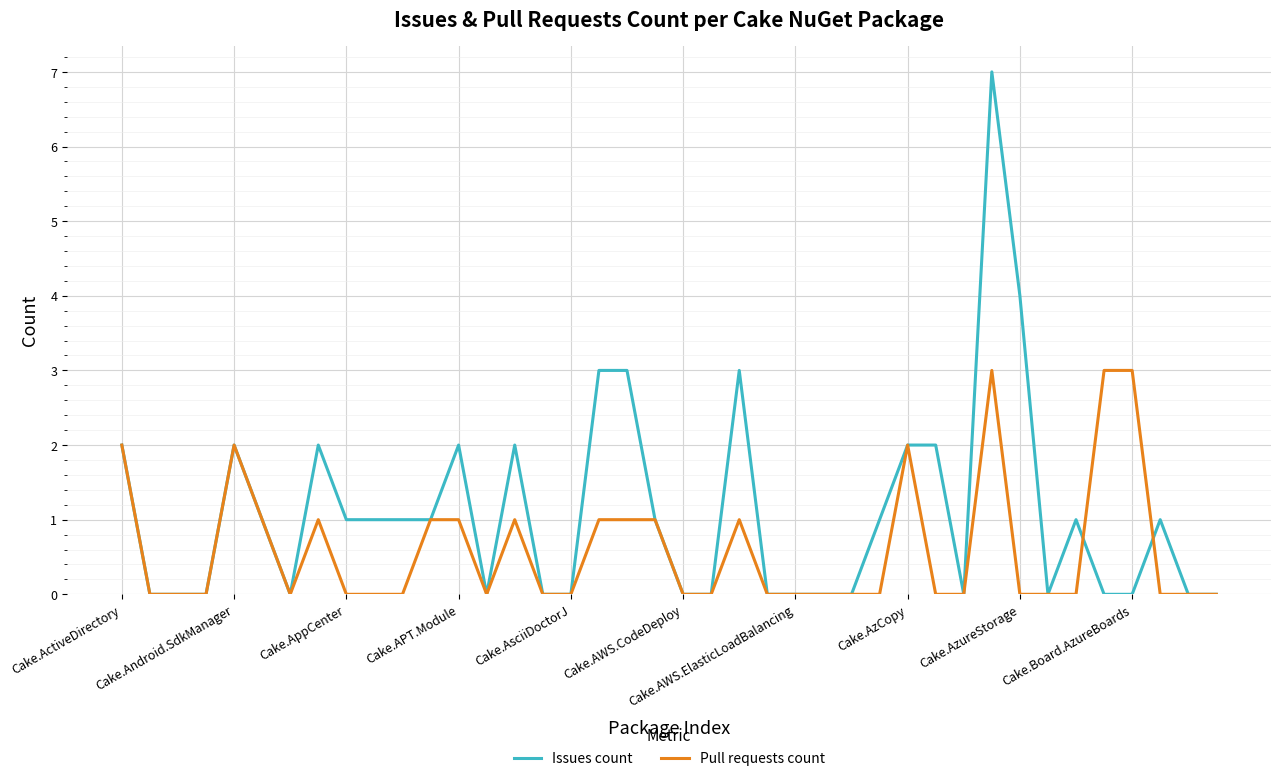

What is the greatest value displayed?

7